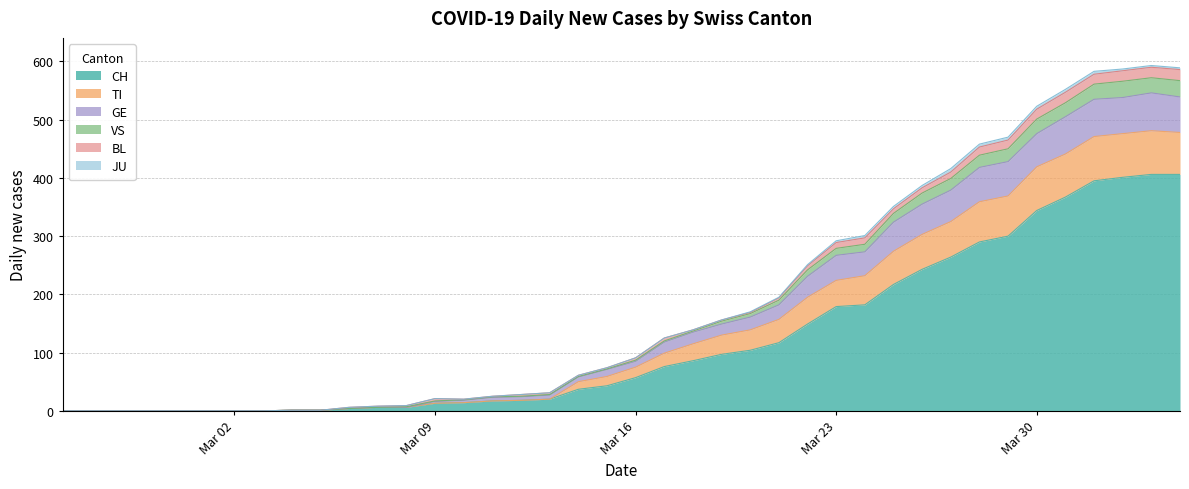

What is the maximum value for CH?

406